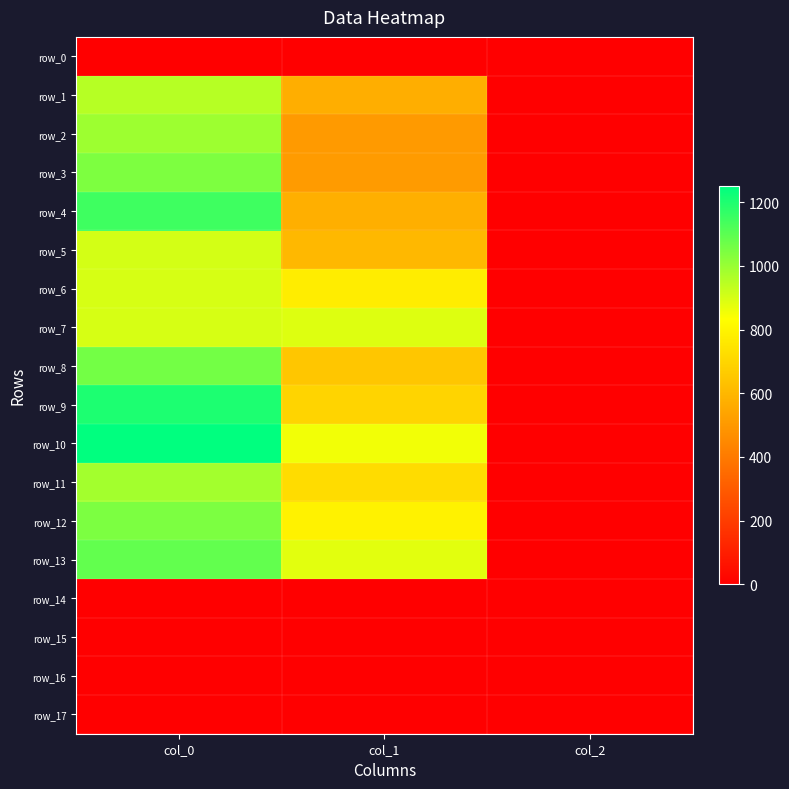

Reading left to right, list all the values displayed in this chart.

row_0: 0.0	0.0	0.0
row_1: 950.0	570.4	2.0
row_2: 993.3	506.2	2.0
row_3: 1043.3	509.6	2.0
row_4: 1146.7	573.8	2.0
row_5: 903.3	600.8	2.0
row_6: 900.0	776.2	2.0
row_7: 900.0	887.6	2.0
row_8: 1060.0	648.0	2.0
row_9: 1203.3	695.2	2.0
row_10: 1250.0	853.9	2.0
row_11: 983.3	718.9	2.0
row_12: 1046.7	793.1	2.0
row_13: 1086.7	880.9	2.0
row_14: 0.0	0.0	0.0
row_15: 0.0	0.0	0.0
row_16: 0.0	0.0	0.0
row_17: 0.0	0.0	0.0